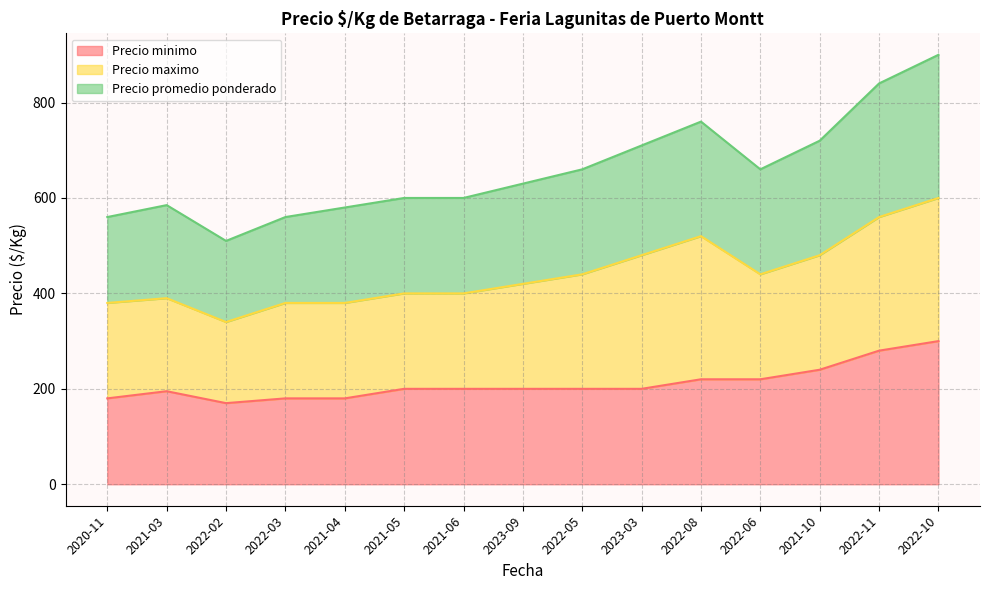

What are all the series names shown in the legend?

Precio minimo, Precio maximo, Precio promedio ponderado